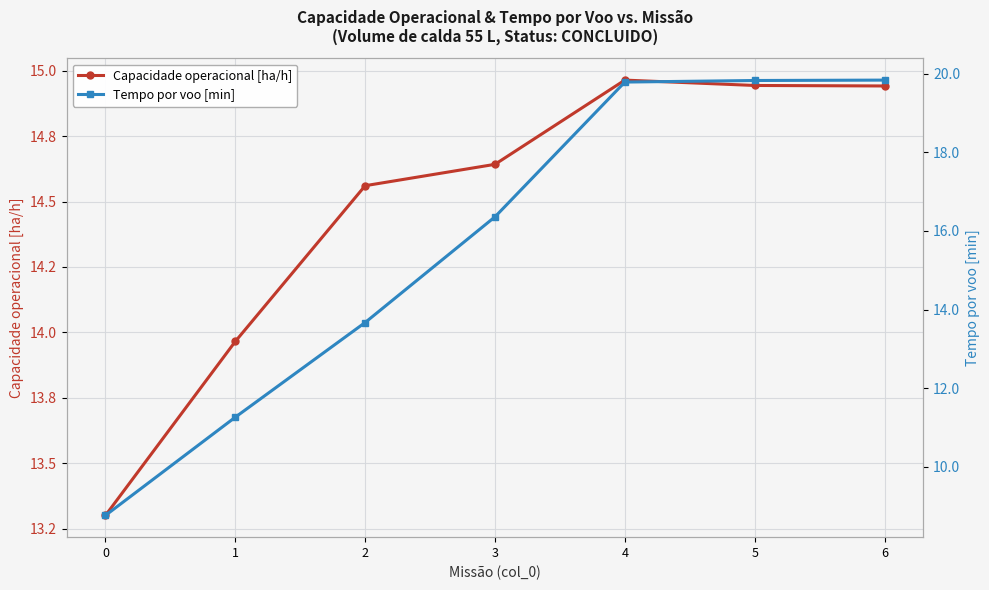

Which category has the highest value across all series?

6